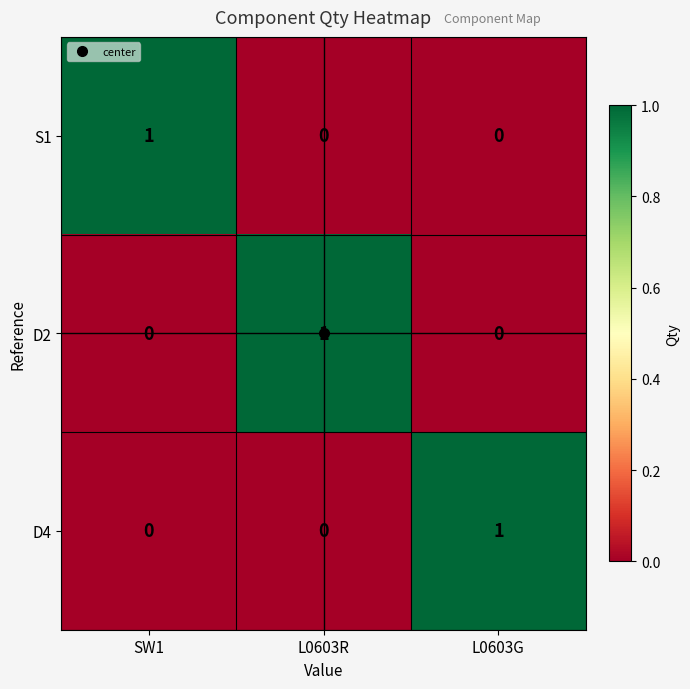

Is the value of D2 at L0603G greater than the value of D4 at L0603G?

No